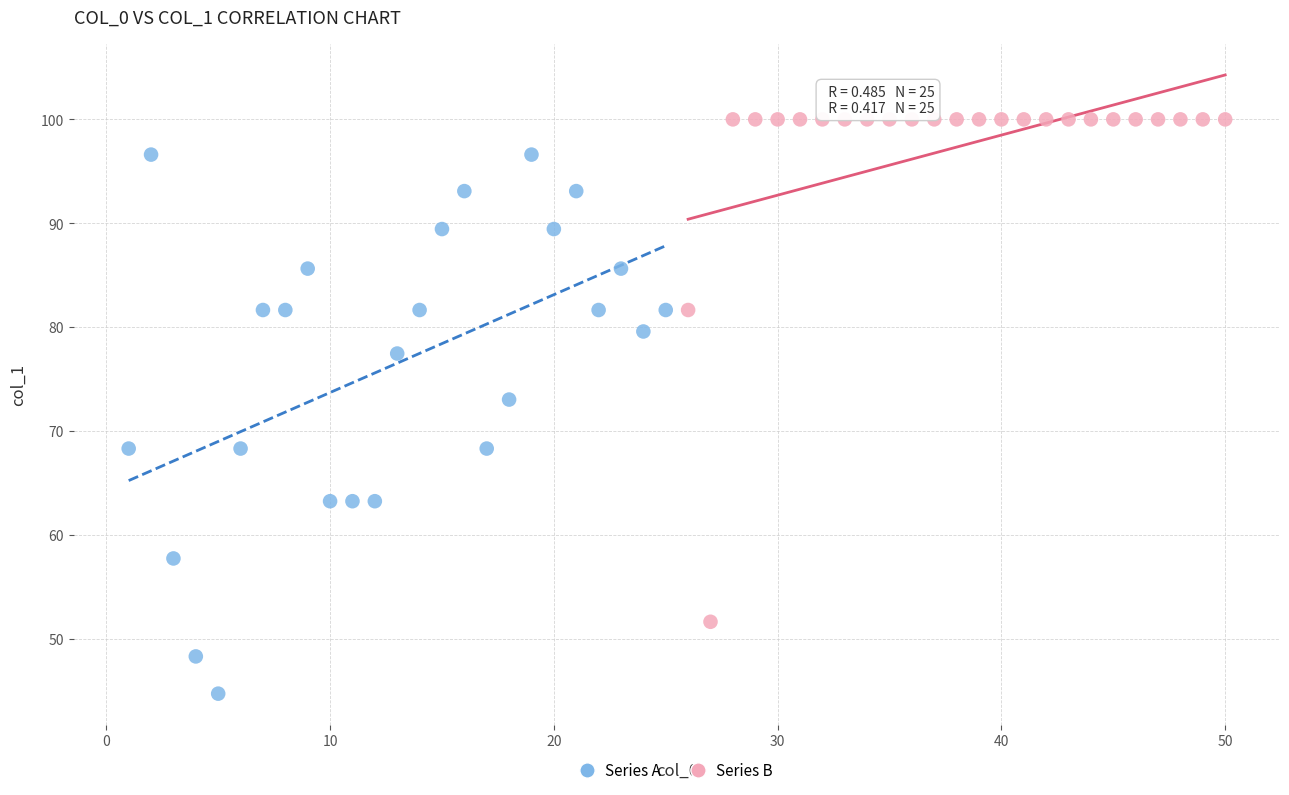

Which series contains the lowest Y value?

Series A